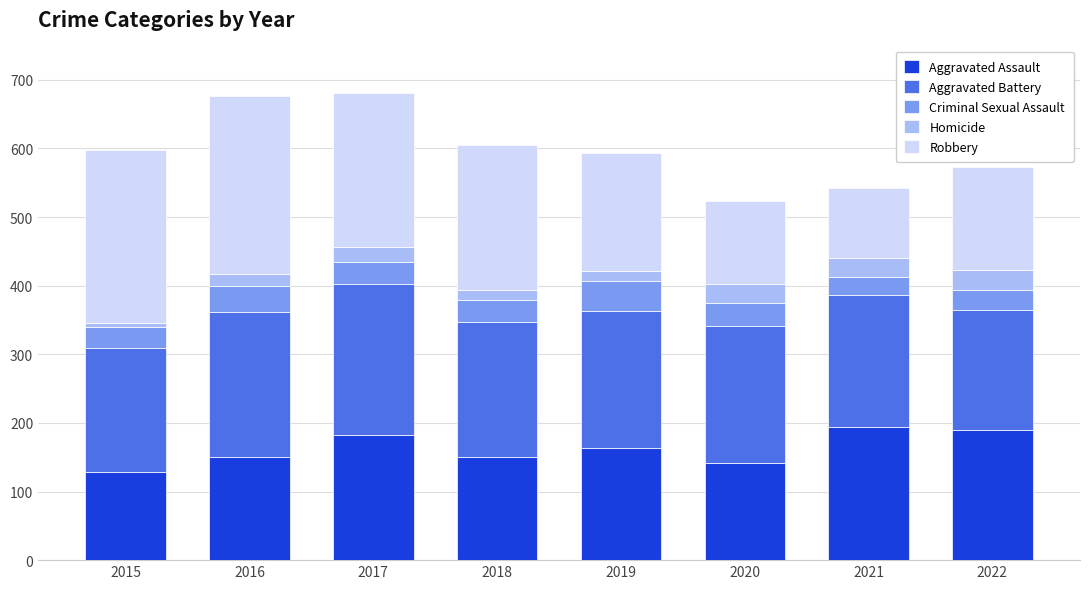

What is the average value of the Aggravated Assault series?

163